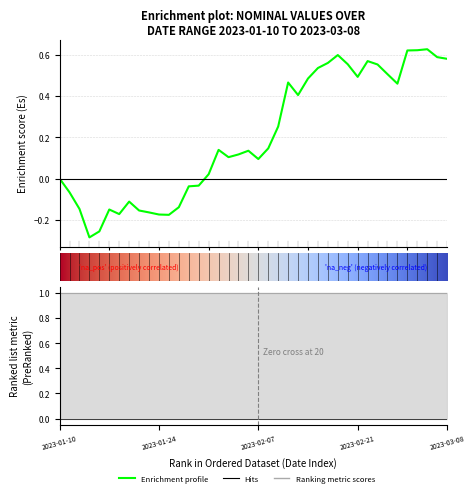

What is the maximum value shown in the chart?

0.6